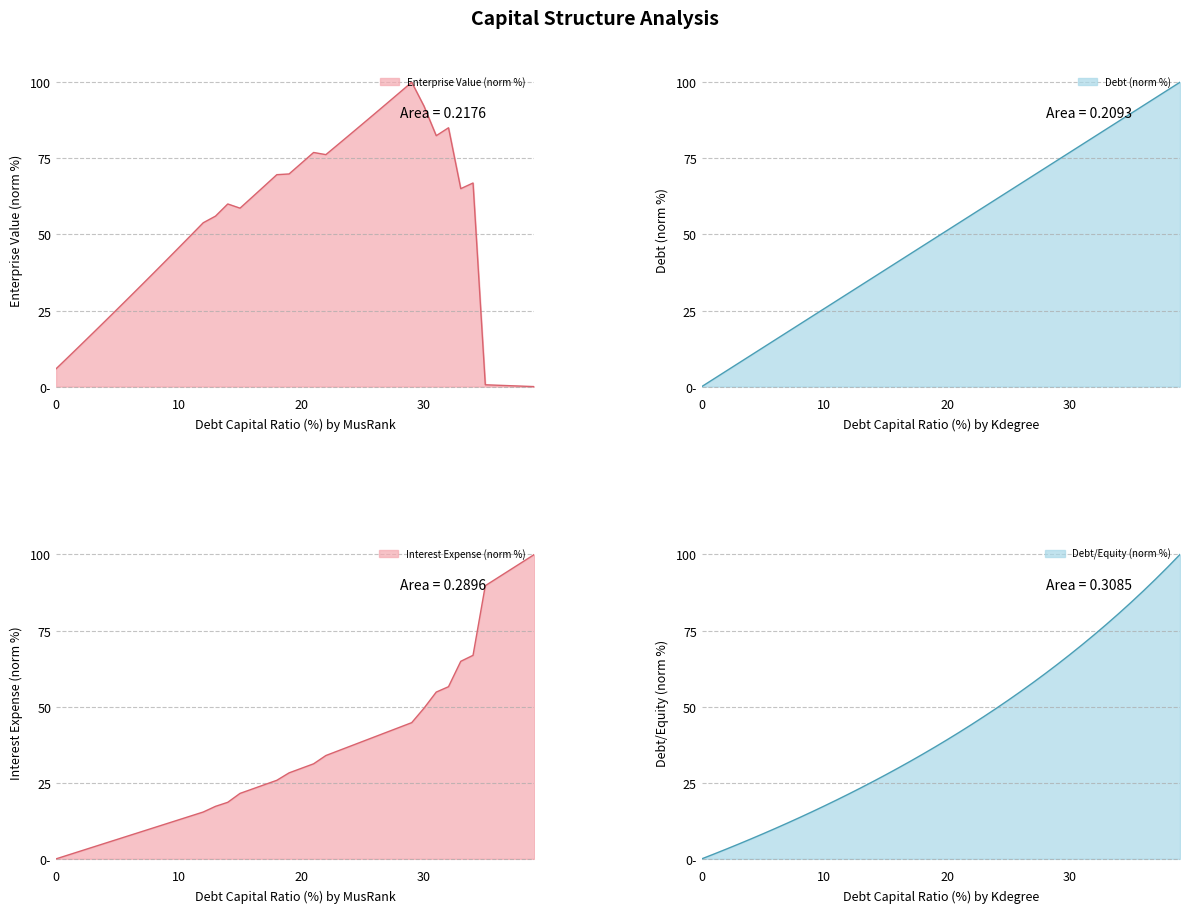

Which label corresponds to the largest value in the chart?

39